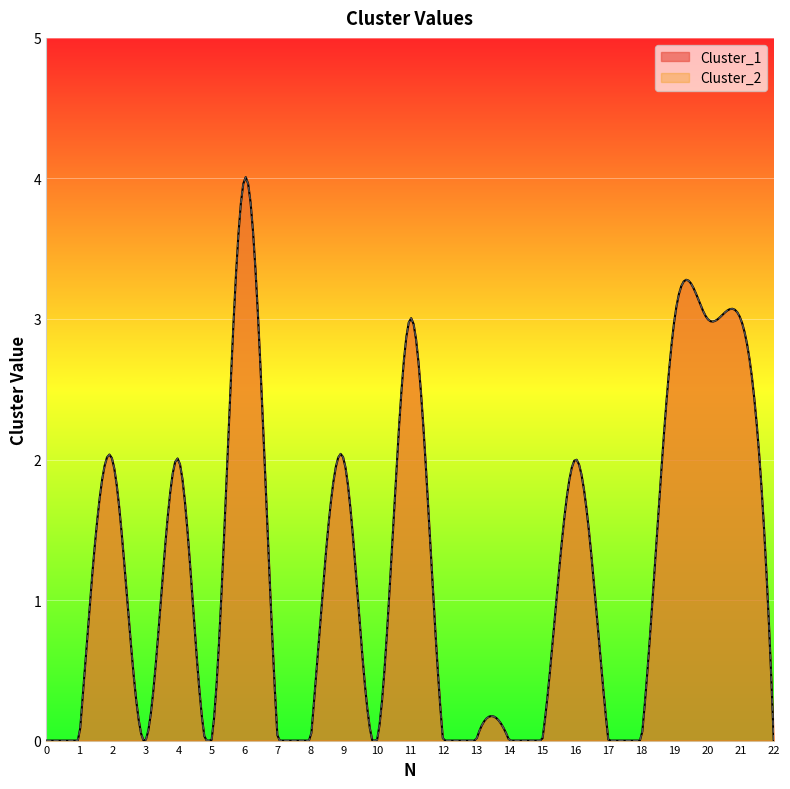

Reading left to right, transcribe all the data shown in this chart.

Cluster_1: 0	0	2	0	2	0	4	0	0	2	0	3	0	0	0	0	2	0	0	3	3	3	0
Cluster_2: 0	0	2	0	2	0	4	0	0	2	0	3	0	0	0	0	2	0	0	3	3	3	0